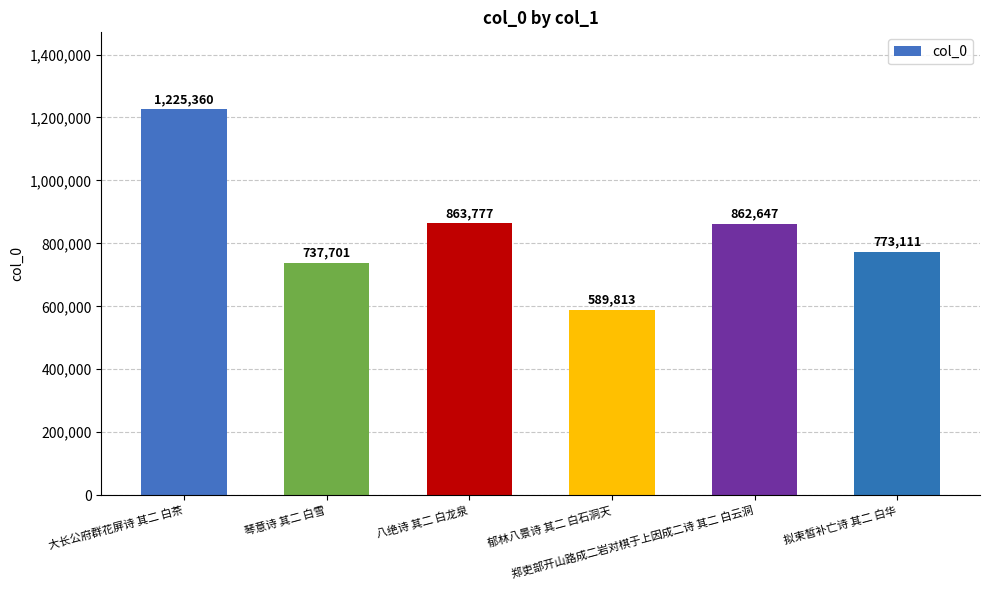

How many bars are there in total?

6